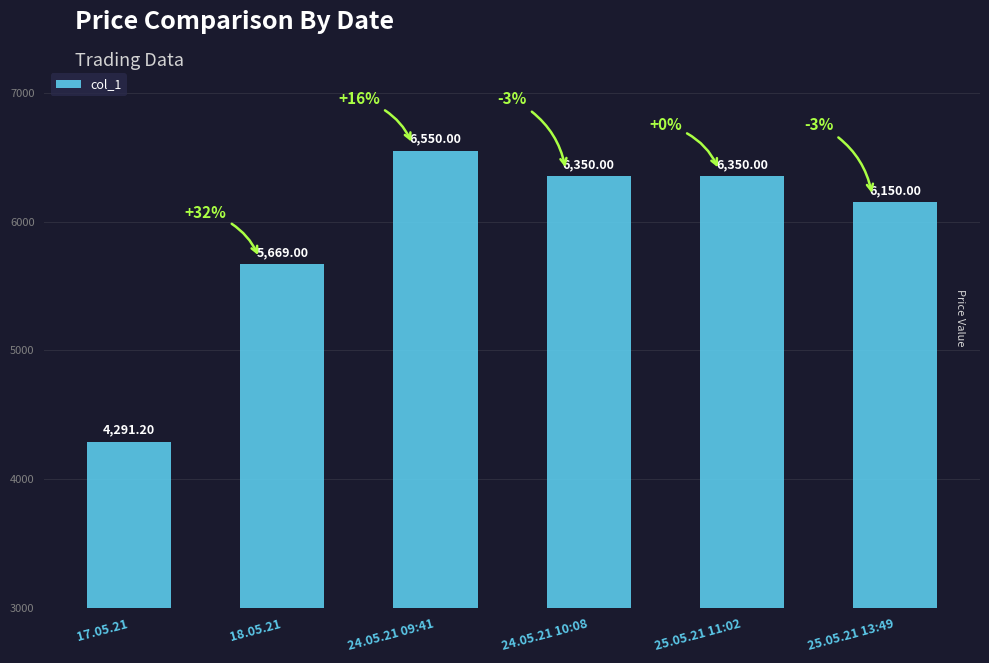

Between 18.05.21 and 24.05.21 10:08, which is larger?

24.05.21 10:08